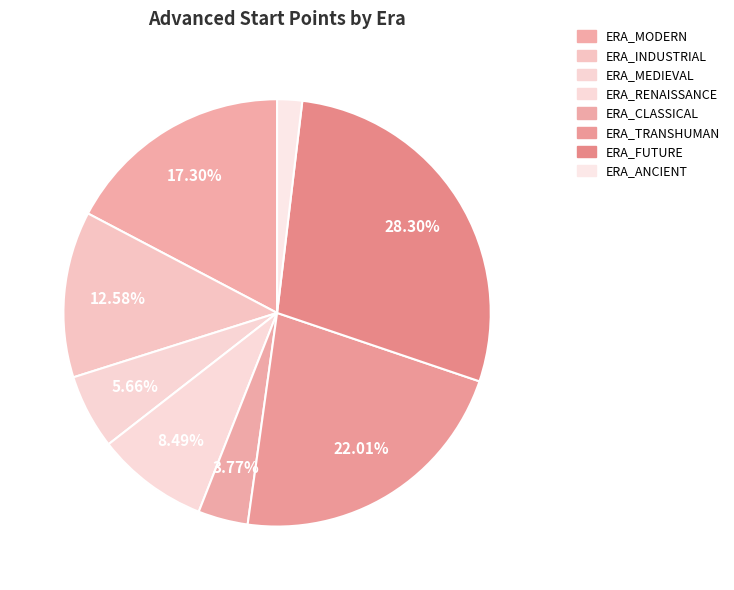

The ERA_INDUSTRIAL slice represents 13% of the pie. True or false?

True